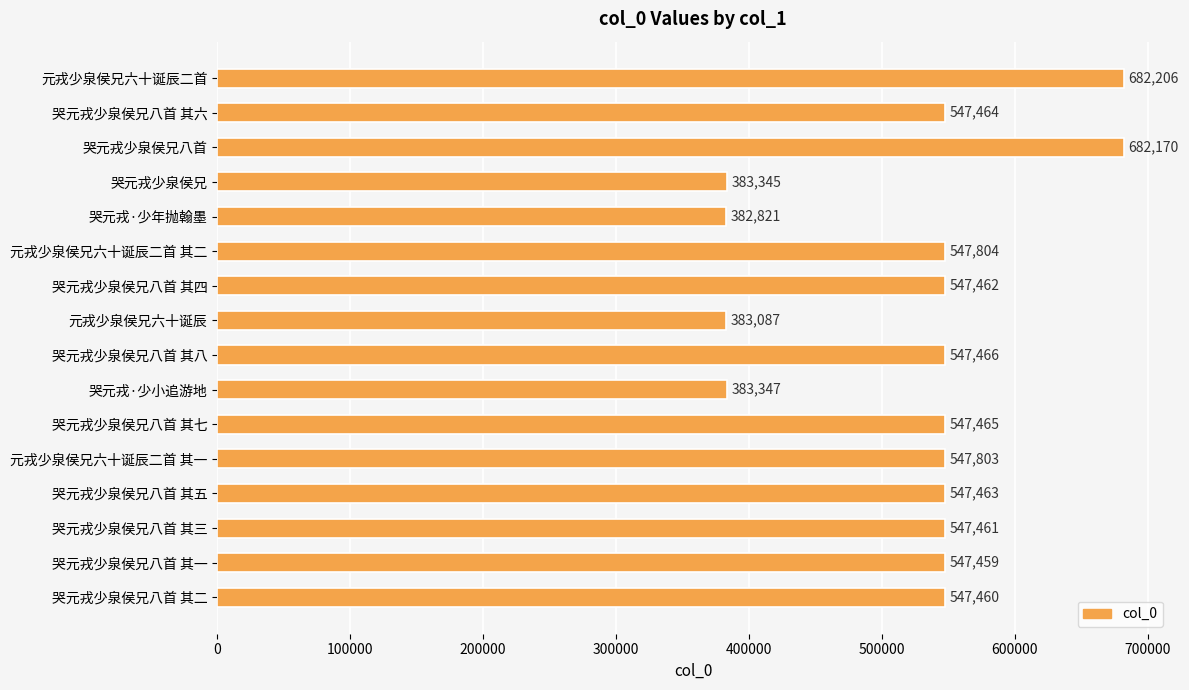

How many bars are there in total?

16